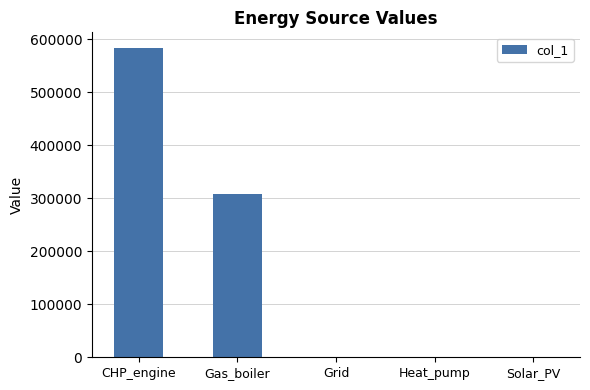

The value at Grid is 188749.4. True or false?

False